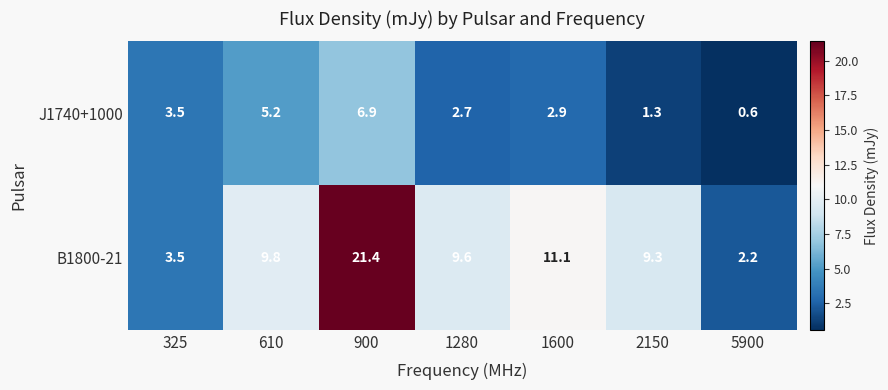

What is the greatest value displayed?

21.4